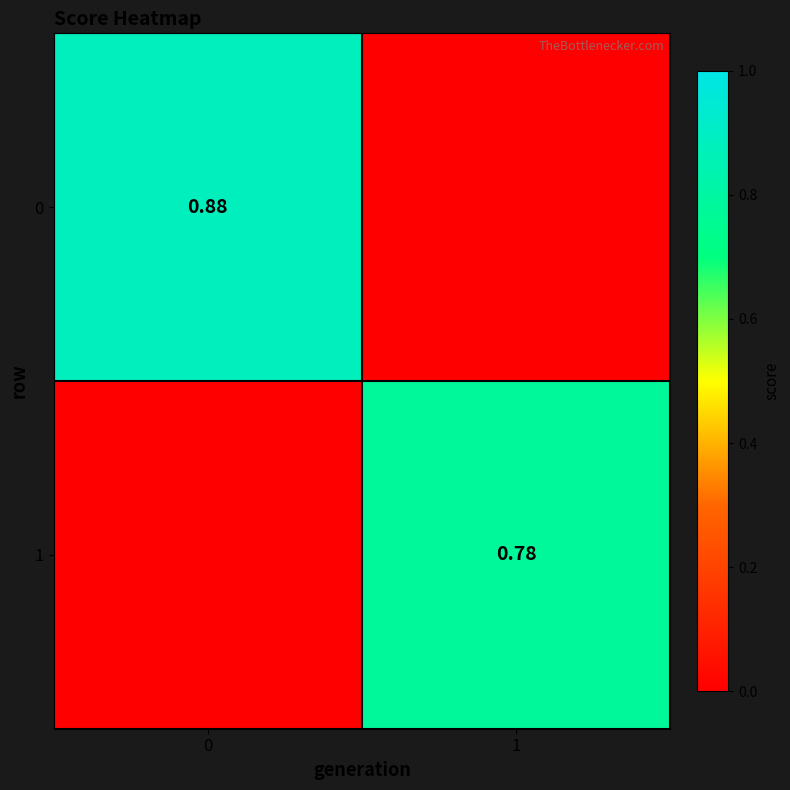

What is the sum of the 1 values at 0 and 1?

0.8